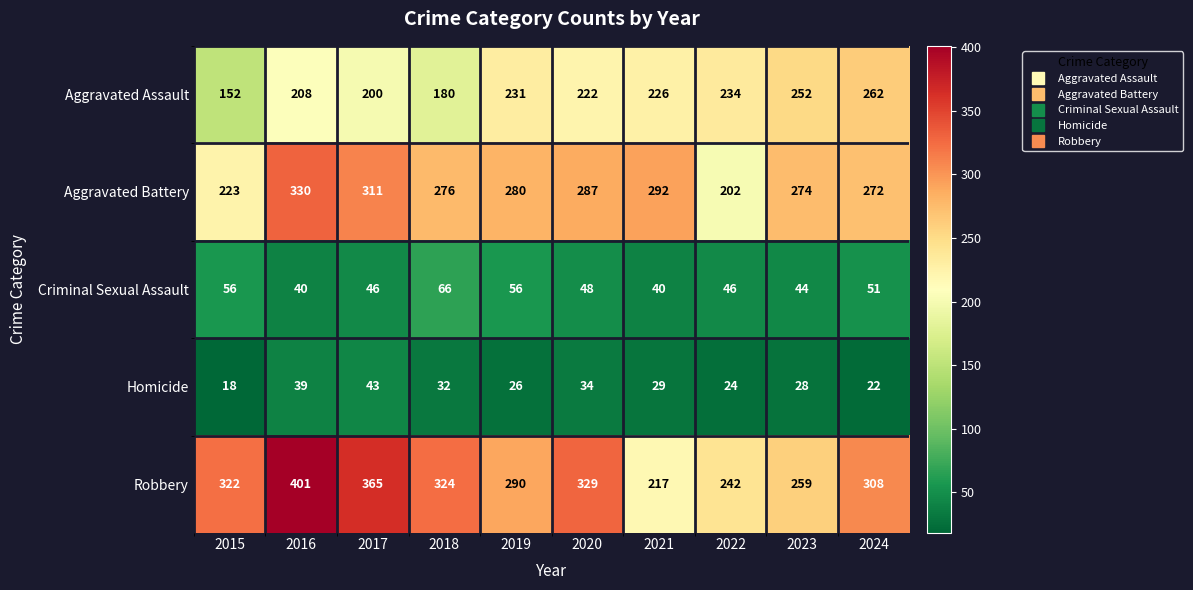

What is the highest value of the Homicide series?

43